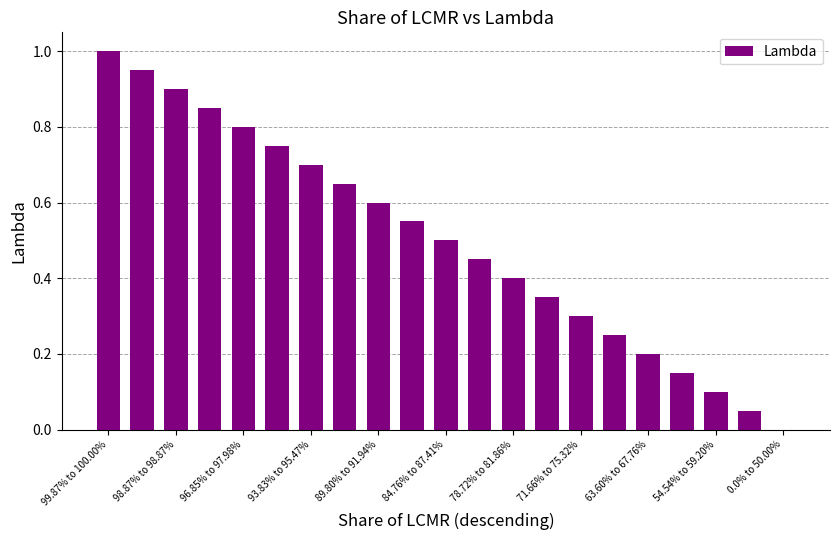

What is the maximum value shown in the chart?

1.0